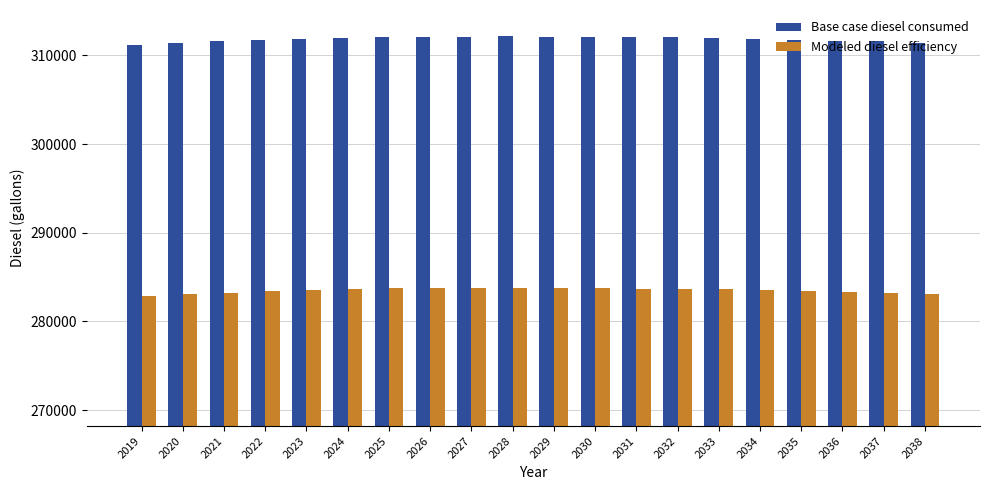

List the series in order of their overall mean, lowest first.

Modeled diesel efficiency, Base case diesel consumed